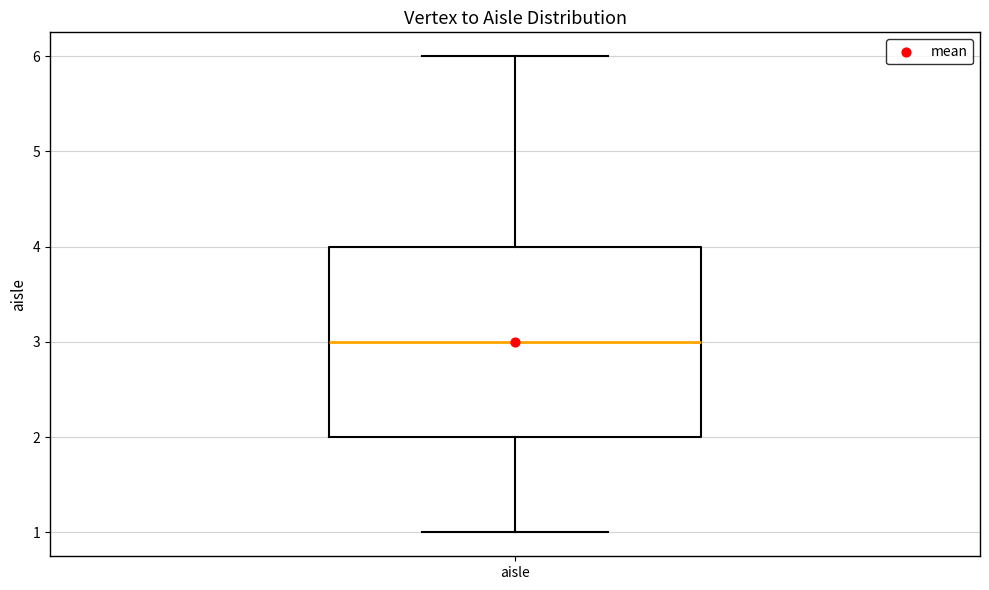

Transcribe this box plot: give where the median line is, the range the box spans, and where the two whiskers end, as read against the y-axis. The values are not printed on the chart, so give them approximately, as read against the axis.

median 3, box 2 to 4, whiskers 1 to 6